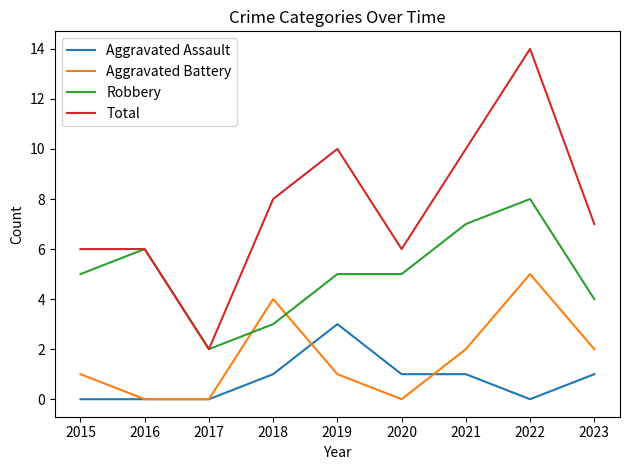

List the series in order of their peak value, highest first.

Total, Robbery, Aggravated Battery, Aggravated Assault